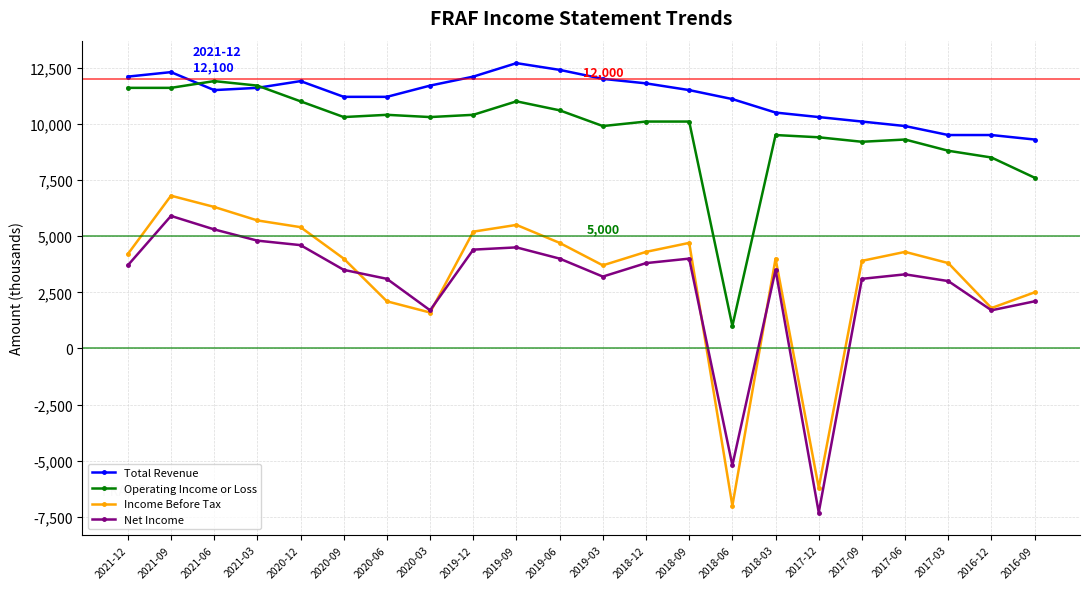

What is the lowest value of the Operating Income or Loss series?

1000